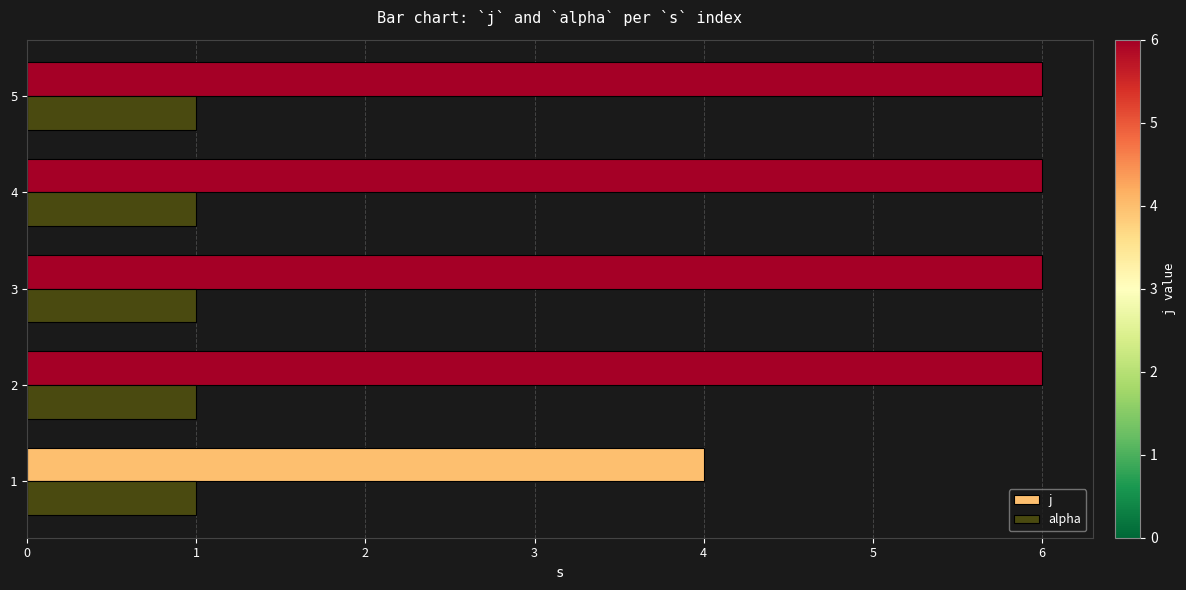

Which series changed the most between 1 and 3?

j